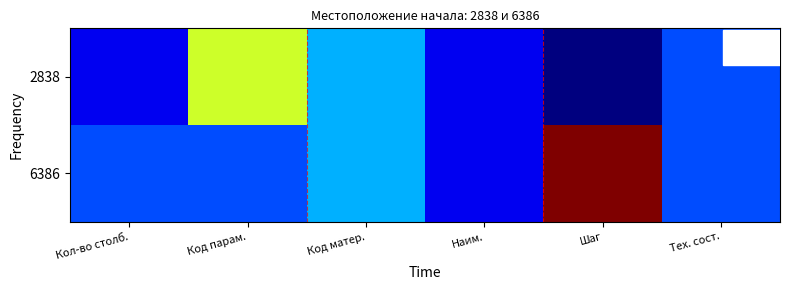

Which series changed the most between Код матер. and Тех. сост.?

2838